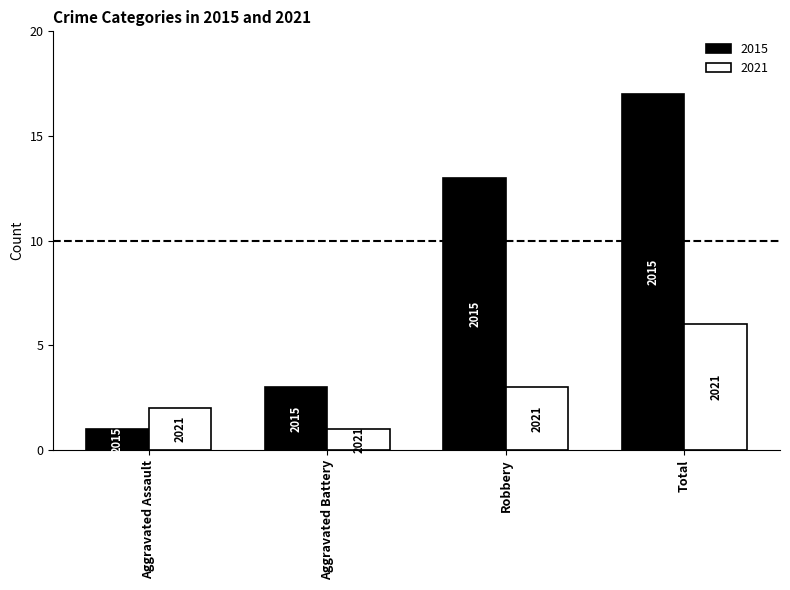

How many 2015 values are between 3 and 17?

3